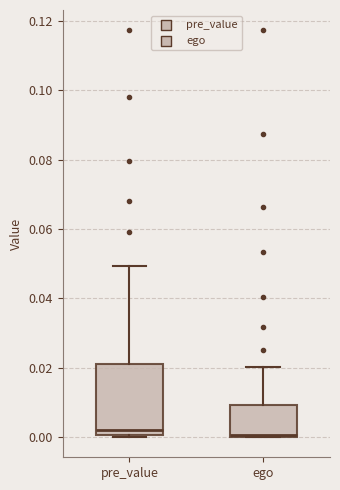

Where is the upper edge of the box for ego on the y-axis? The values are not printed on the chart, so give them approximately, as read against the axis.

0.010